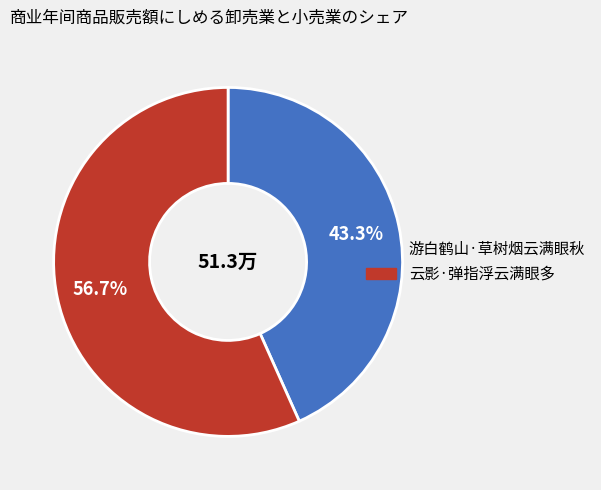

Is it true that 游白鹤山·草树烟云满眼秋 is 43% of the pie?

True